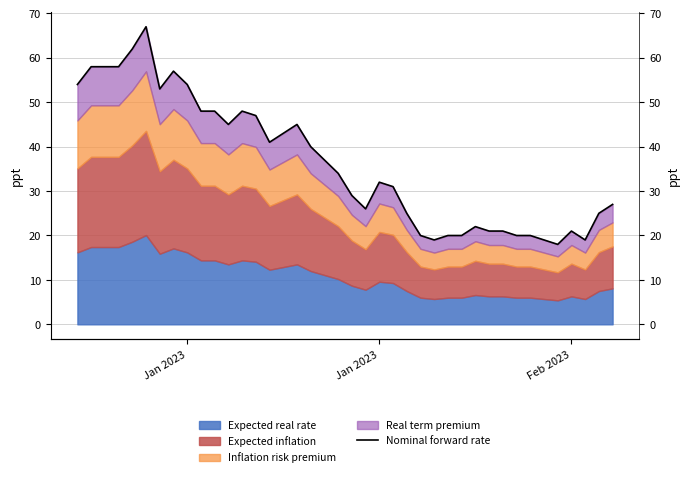

Count the number of values greater than 34.

19